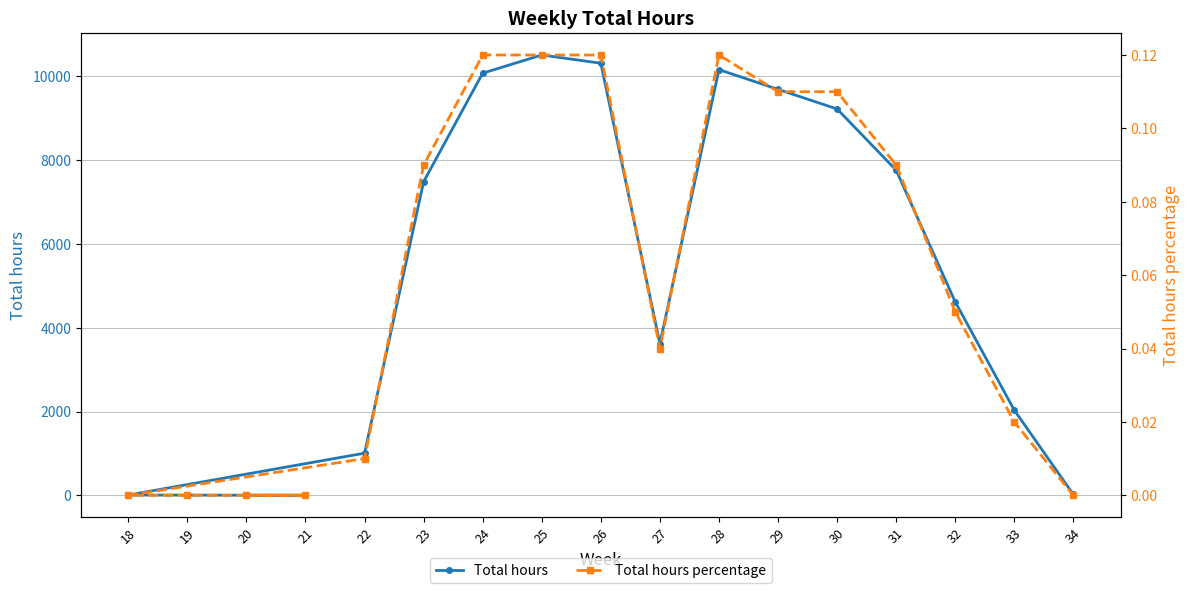

What is the label of the 7th point from the right?

28